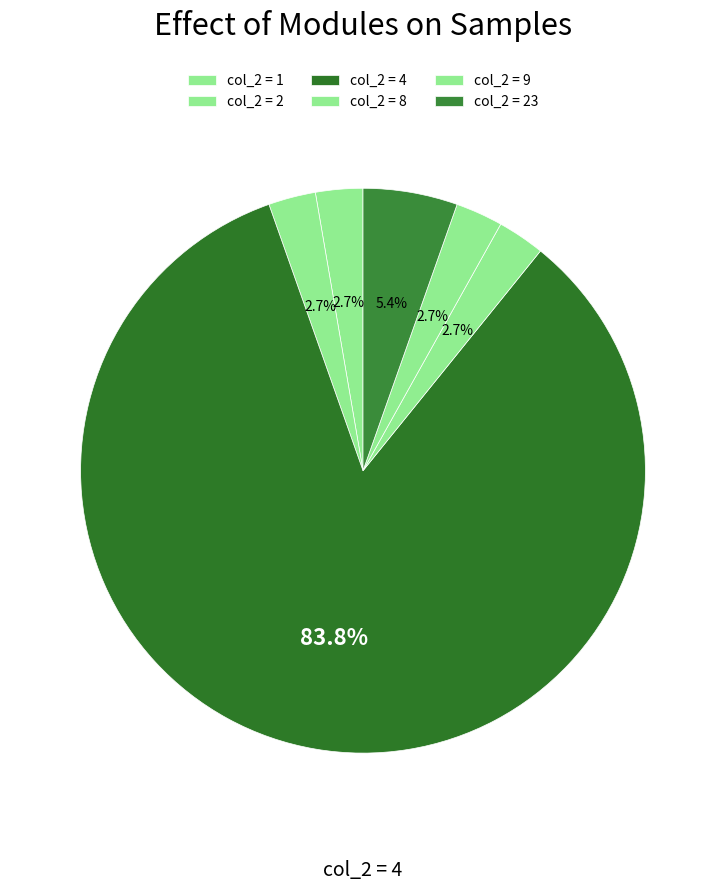

How many slices are in this pie chart?

6